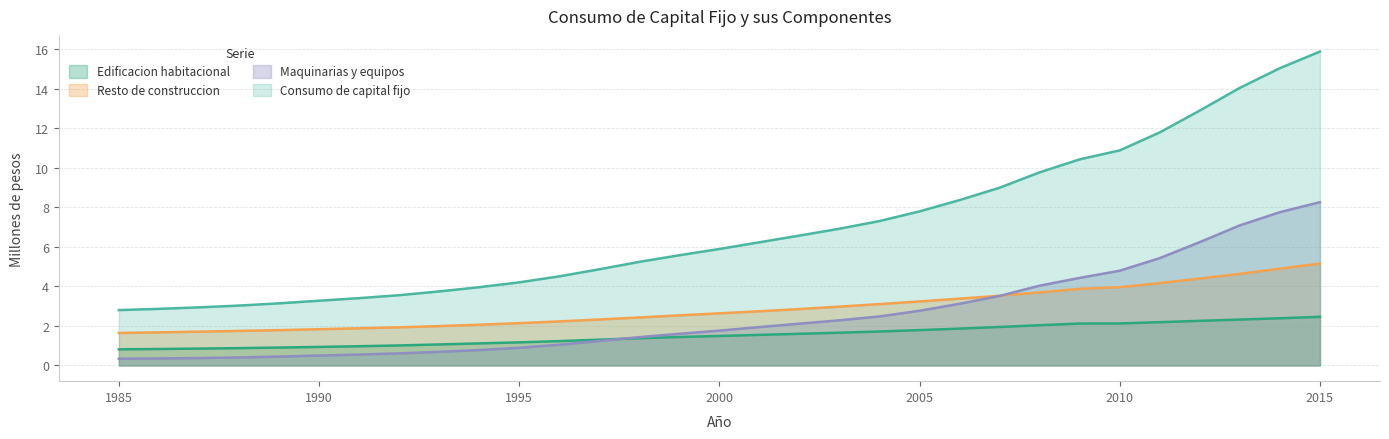

What is the value of the Edificacion habitacional point at the 16th from the left?

1492352